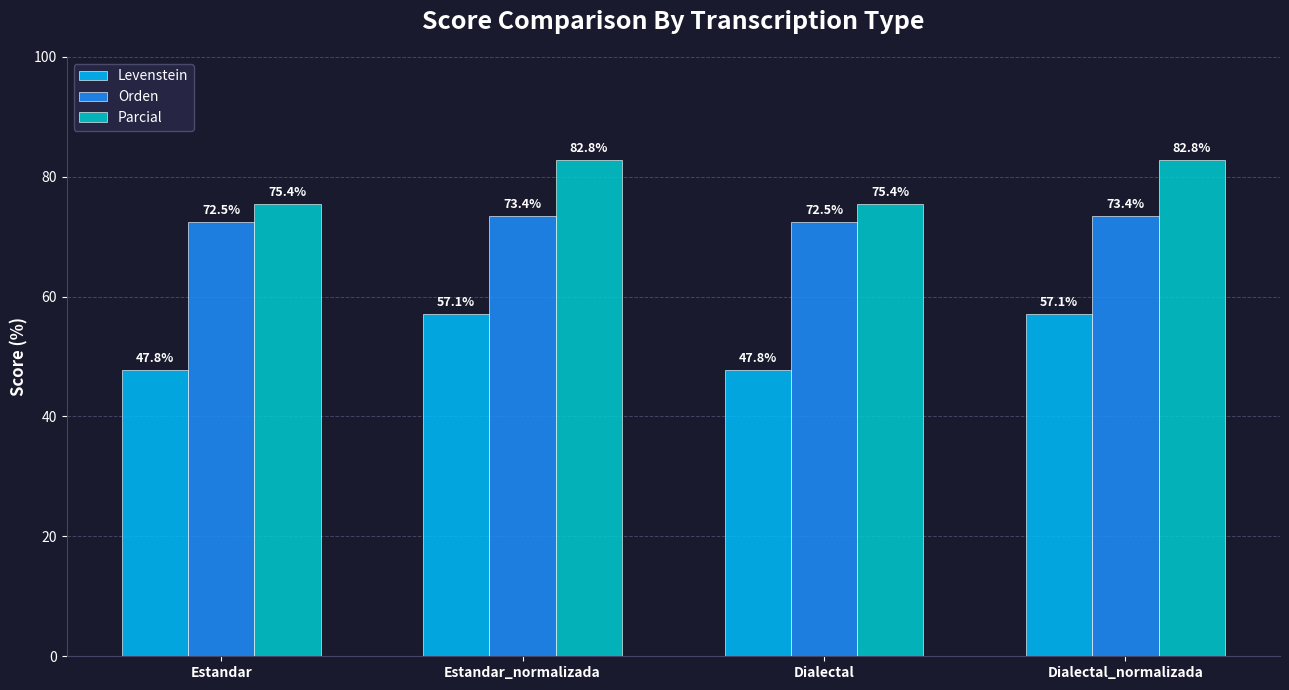

What position from the right is Estandar?

4